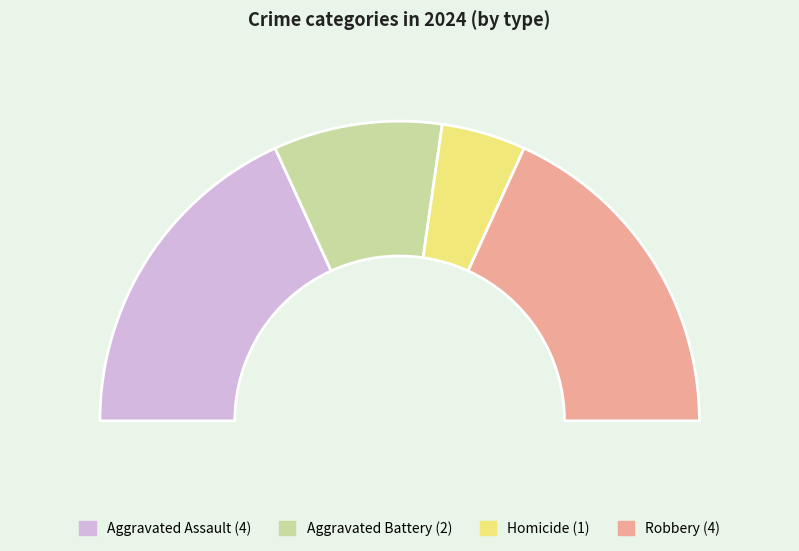

Between Aggravated Assault and Robbery, which is larger?

Aggravated Assault